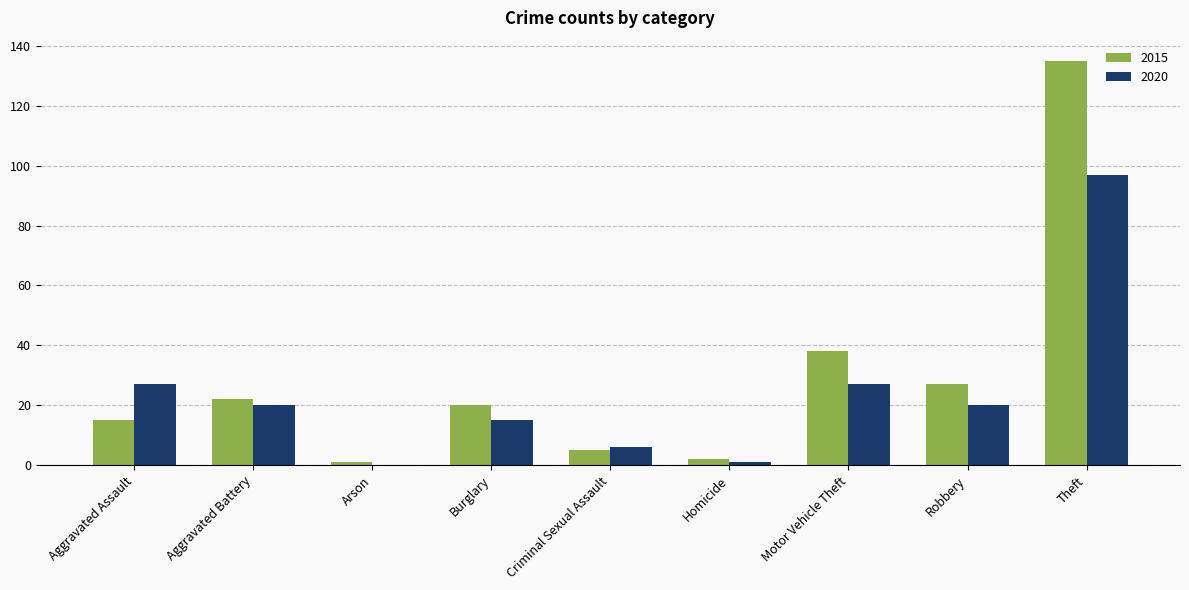

What value does the 2015 series have at Aggravated Assault, to the nearest 5?

15